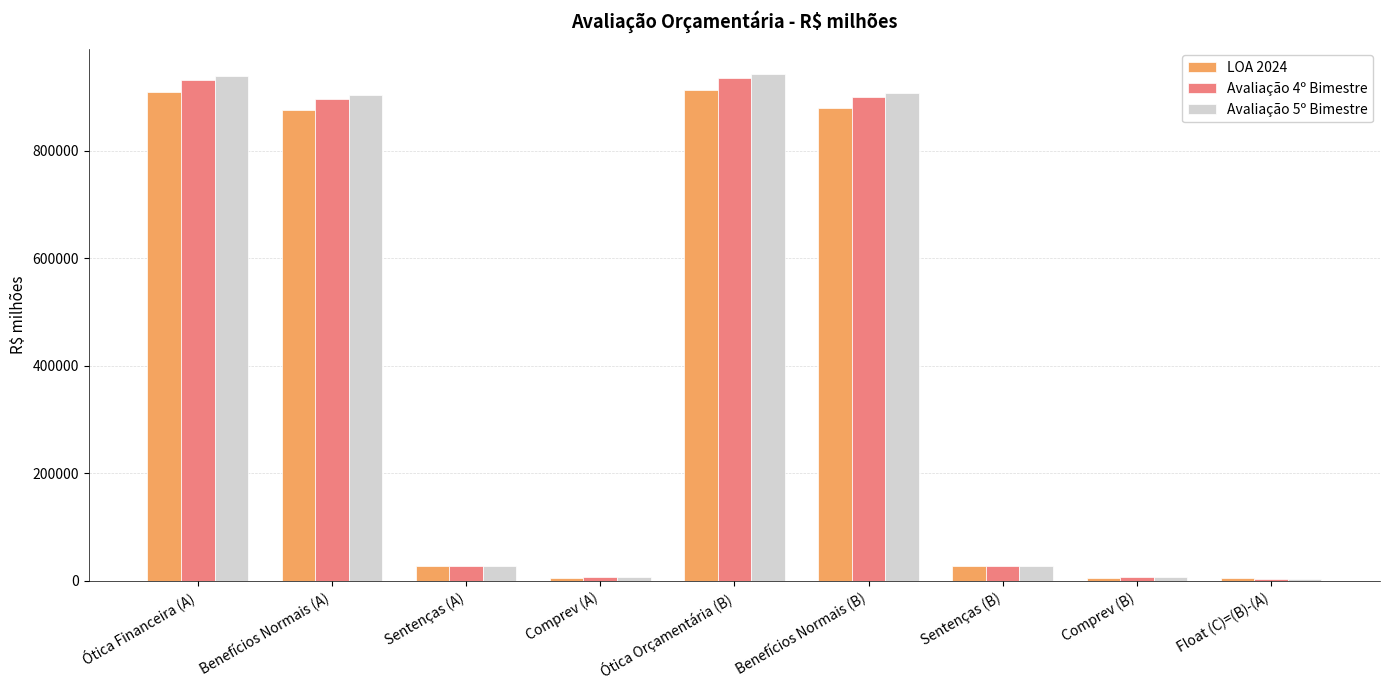

What is the difference between the maximum and minimum values in the Avaliação 4º Bimestre series?

931442.0